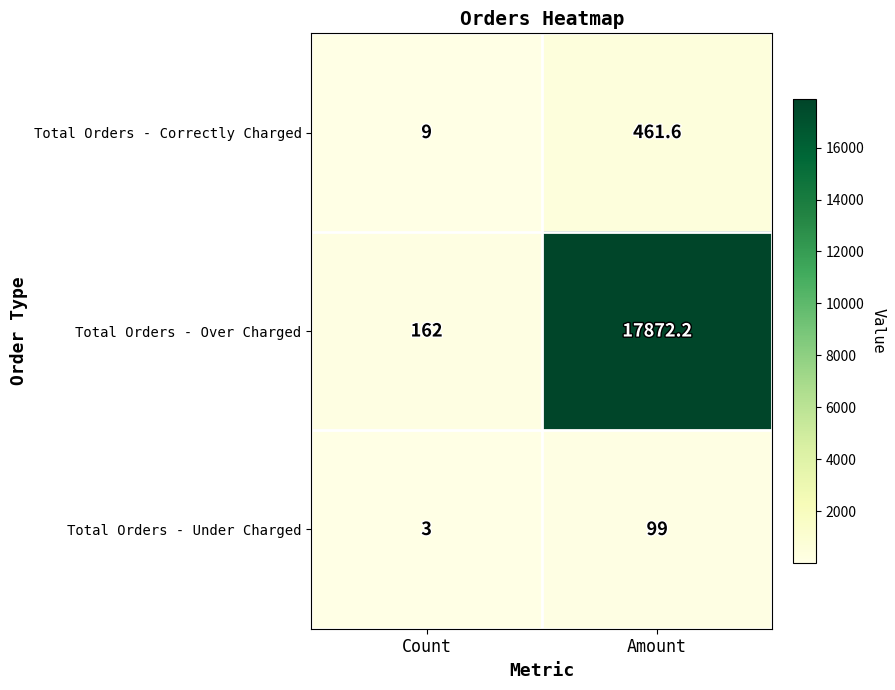

What is the difference between the highest and lowest values at Count?

159.0